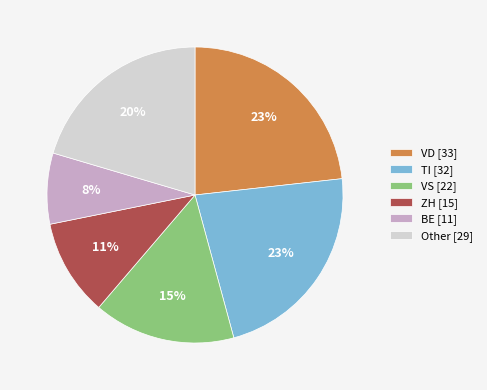

True or false: VS [22] accounts for 15% of the total.

True